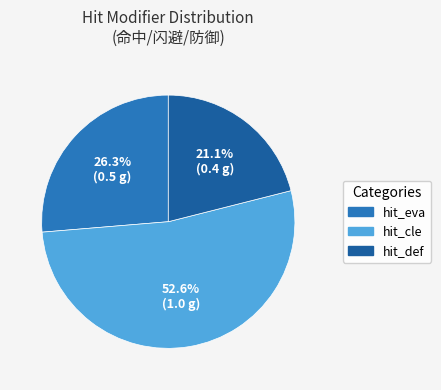

Which category has the smallest portion of the pie?

hit_def